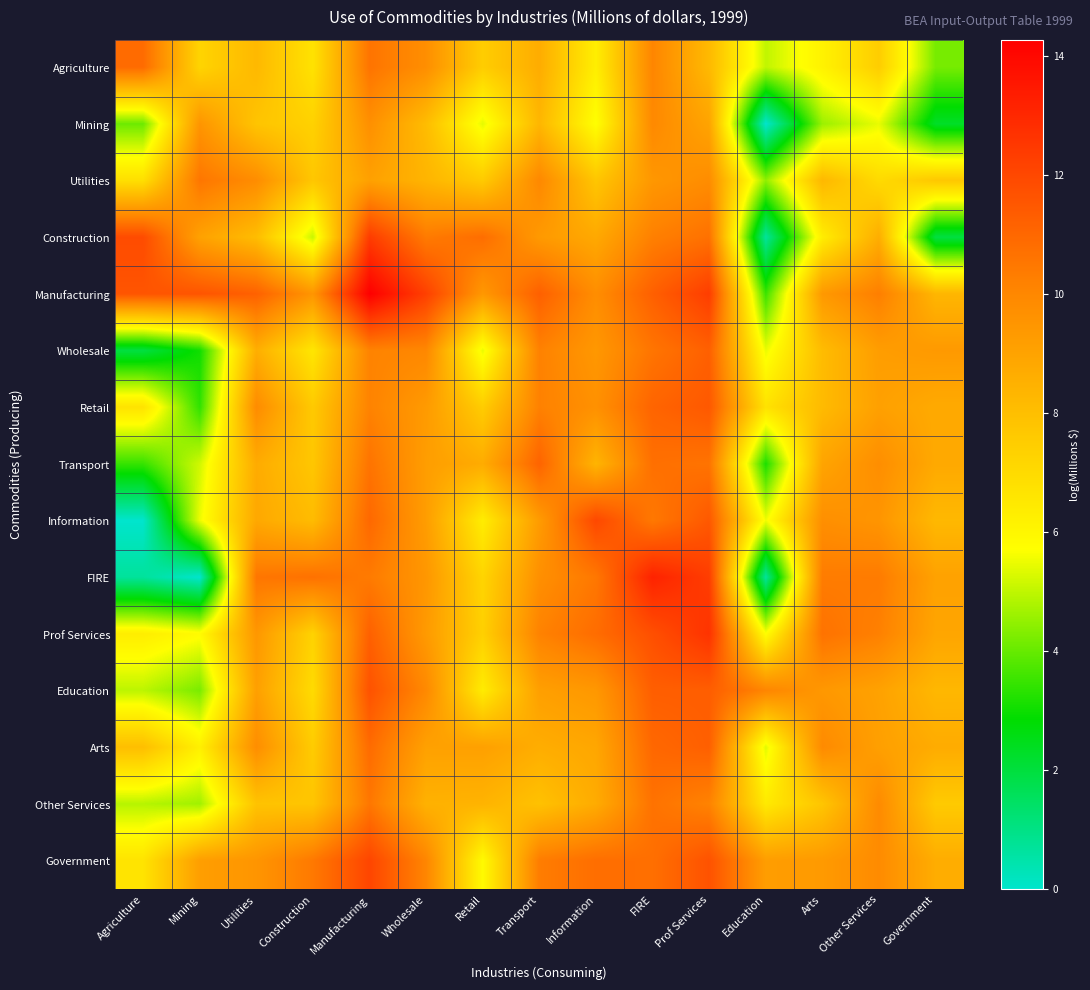

What is the total value across all series at Retail?

113.0